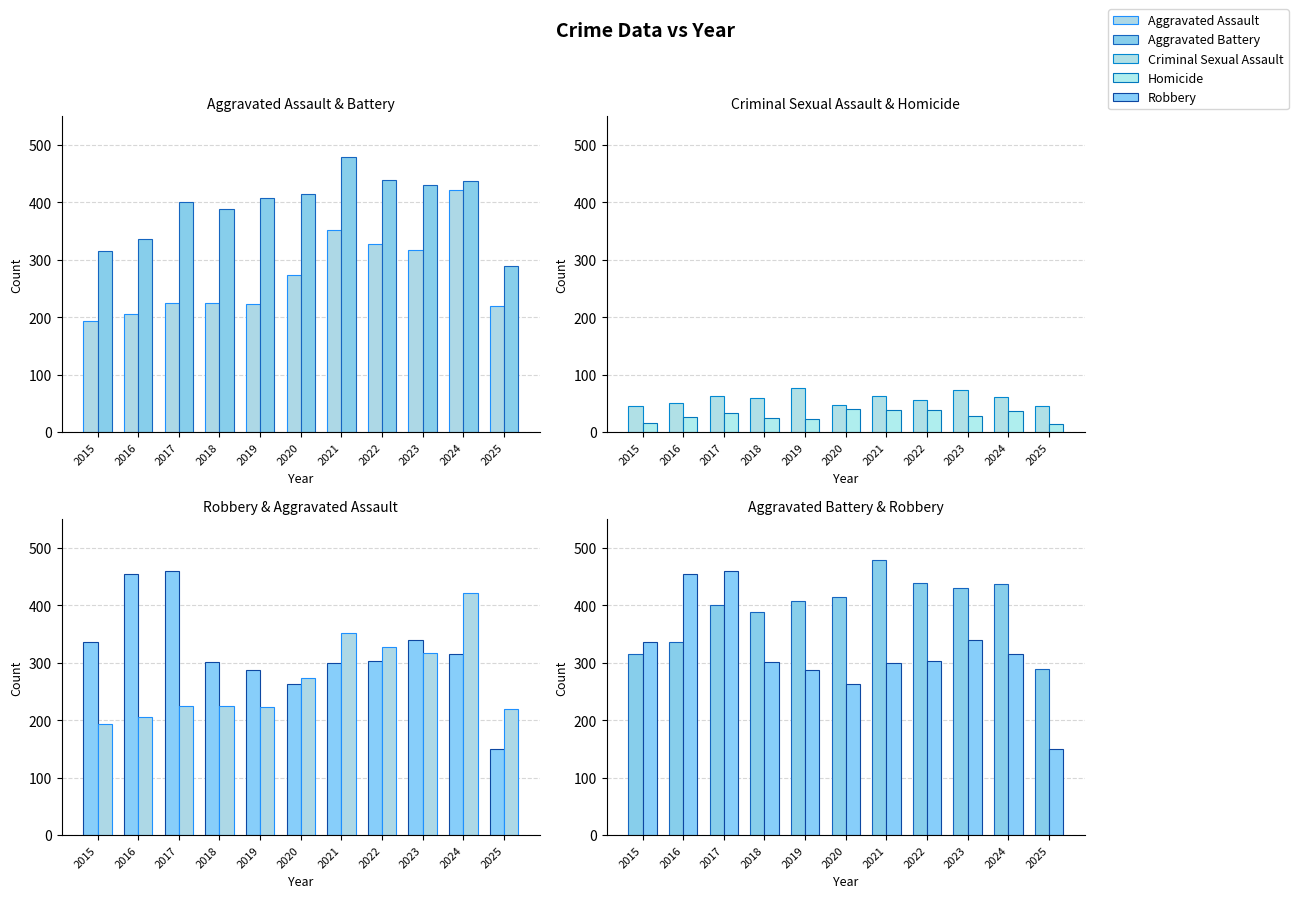

What is the difference between the maximum and minimum values in the Aggravated Assault series?

228